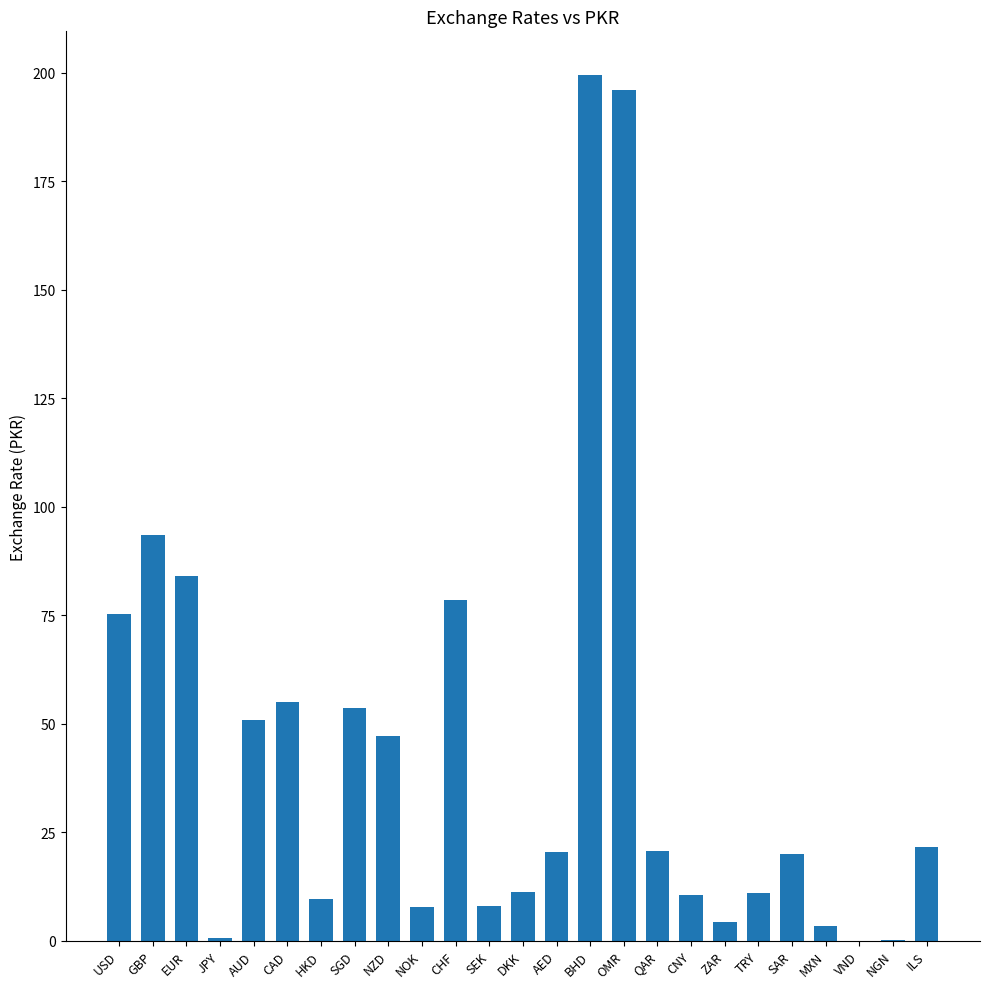

What is the sum of all values?

1083.4